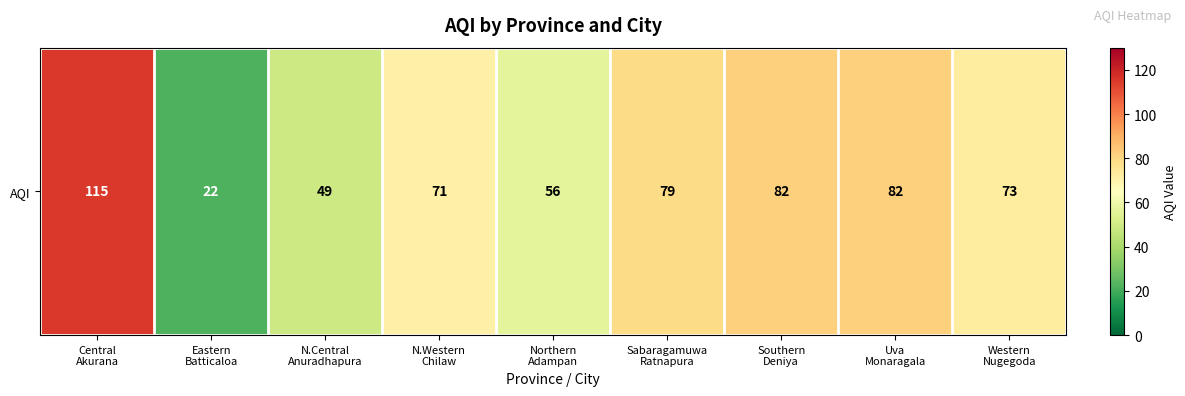

Is it true that the value at Southern
Deniya is 18?

False